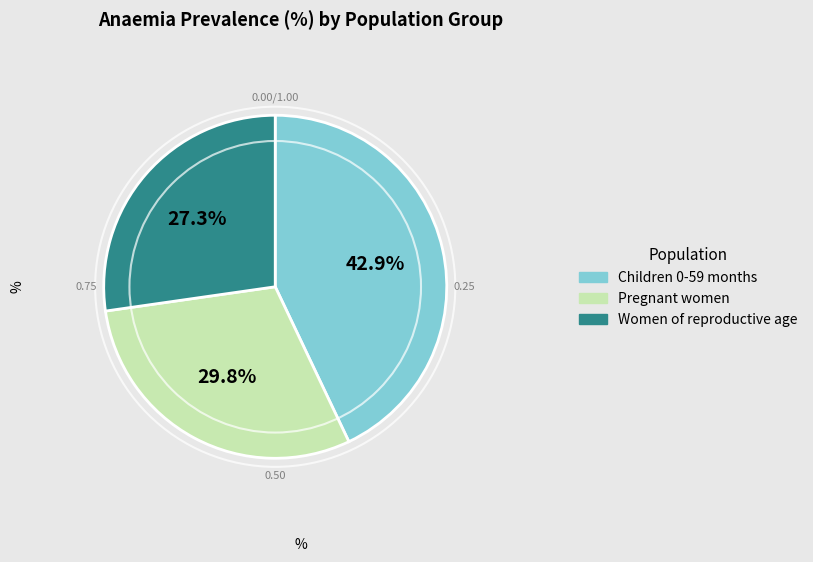

Does Pregnant women account for over 50% of the chart?

No